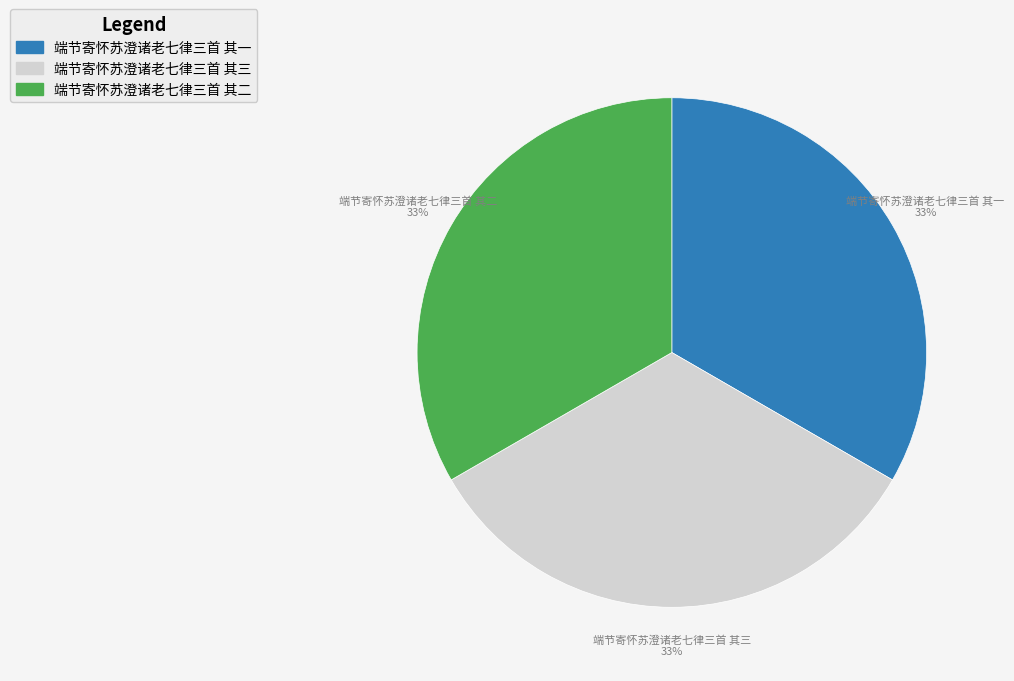

To the nearest percent, what percentage of the pie is 端节寄怀苏澄诸老七律三首 其三?

33%